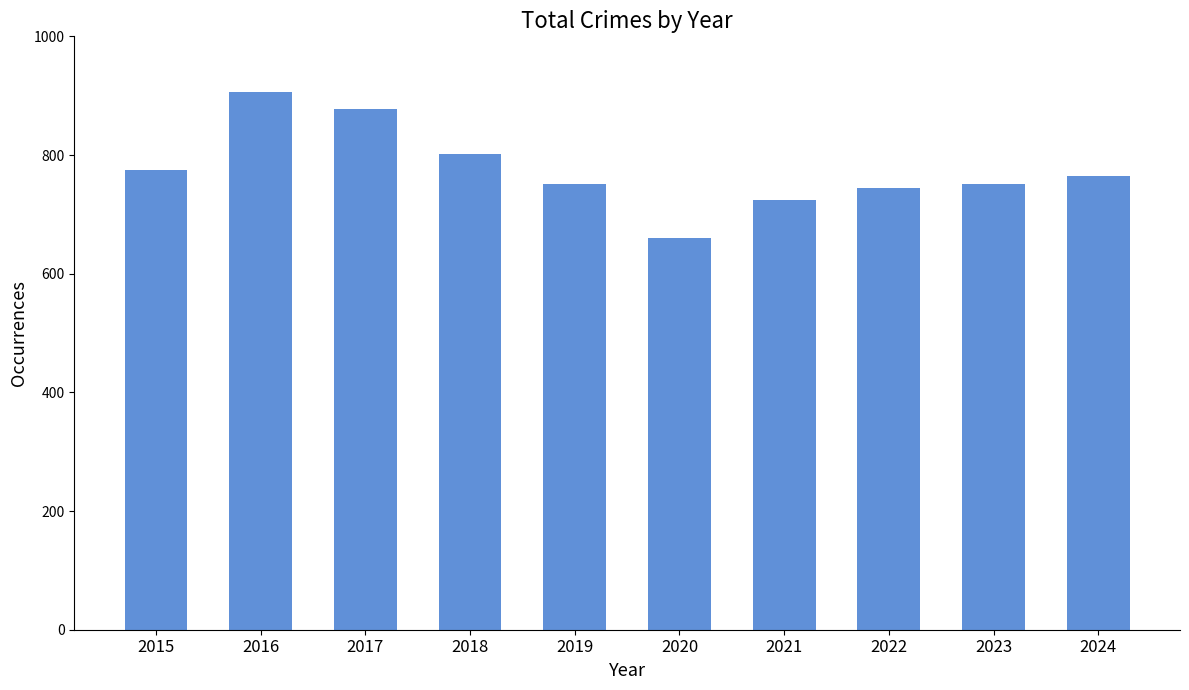

Read the value at 2022, to the nearest 10.

740